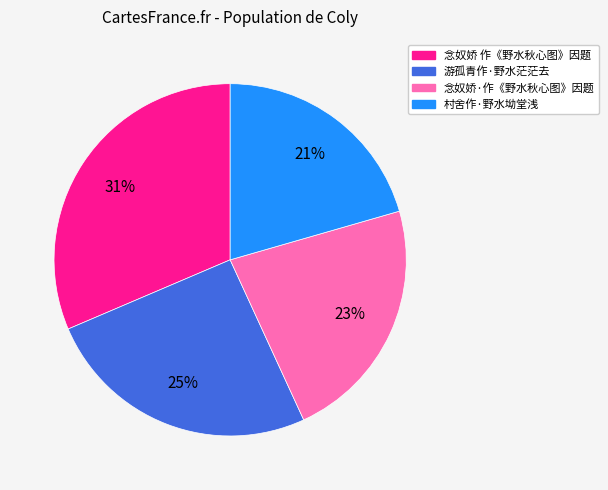

To the nearest percent, what is the difference between the 游孤青作·野水茫茫去 and 念奴娇 作《野水秋心图》因题 slice percentages?

6%